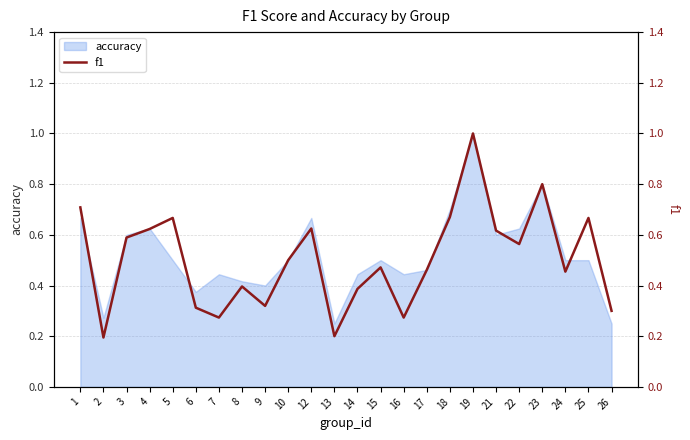

The chart shows a value of 0.6 at 4. True or false?

True